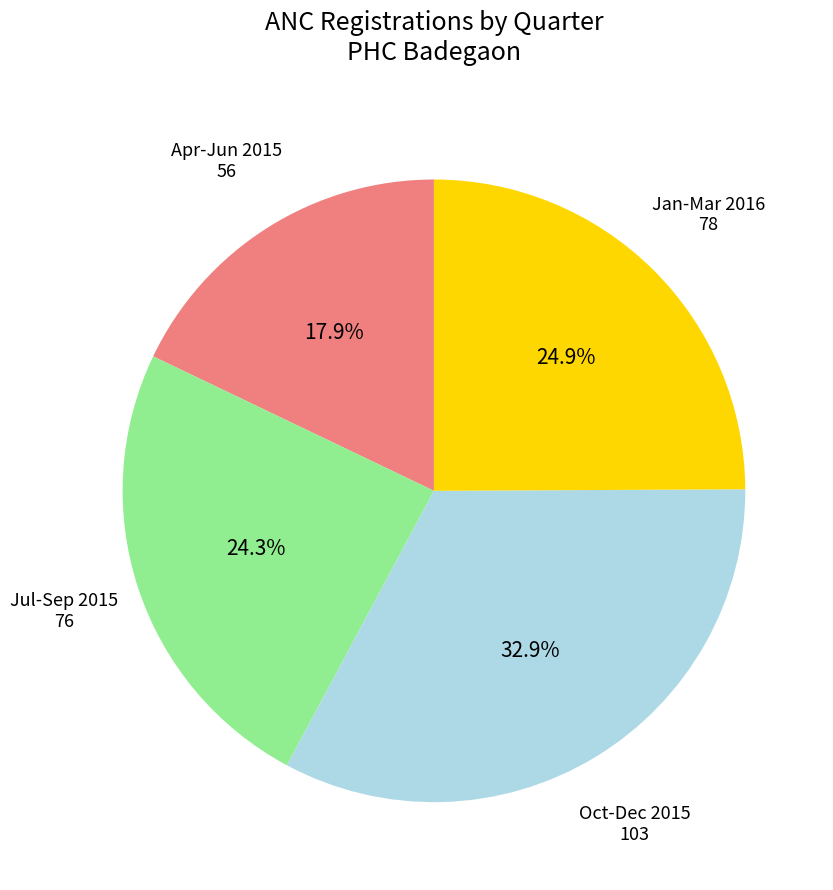

Is there any slice that represents more than half of the pie?

No